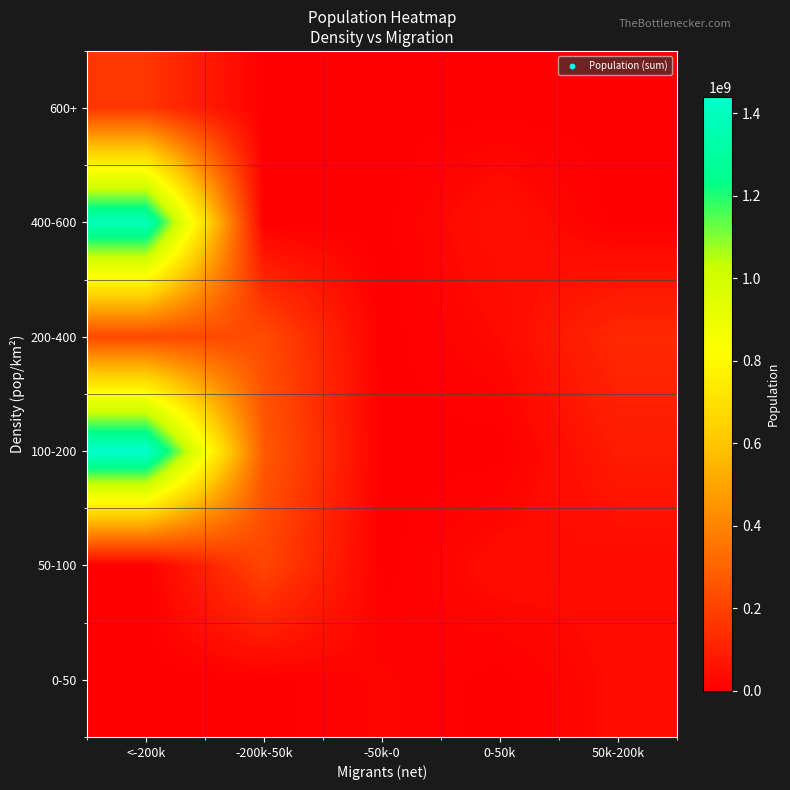

Reading left to right, extract all data points from this chart.

0-50: <-200k=0	-200k-50k=0	-50k-0=18776707	0-50k=0	50k-200k=34813871
50-100: <-200k=0	-200k-50k=210800298	-50k-0=0	0-50k=40222493	50k-200k=32365999
100-200: <-200k=1439323776	-200k-50k=273523615	-50k-0=0	0-50k=0	50k-200k=84339067
200-400: <-200k=220892340	-200k-50k=228332906	-50k-0=0	0-50k=29136808	50k-200k=126476461
400-600: <-200k=1380004385	-200k-50k=0	-50k-0=0	0-50k=51269185	50k-200k=0
600+: <-200k=164689383	-200k-50k=0	-50k-0=0	0-50k=0	50k-200k=0